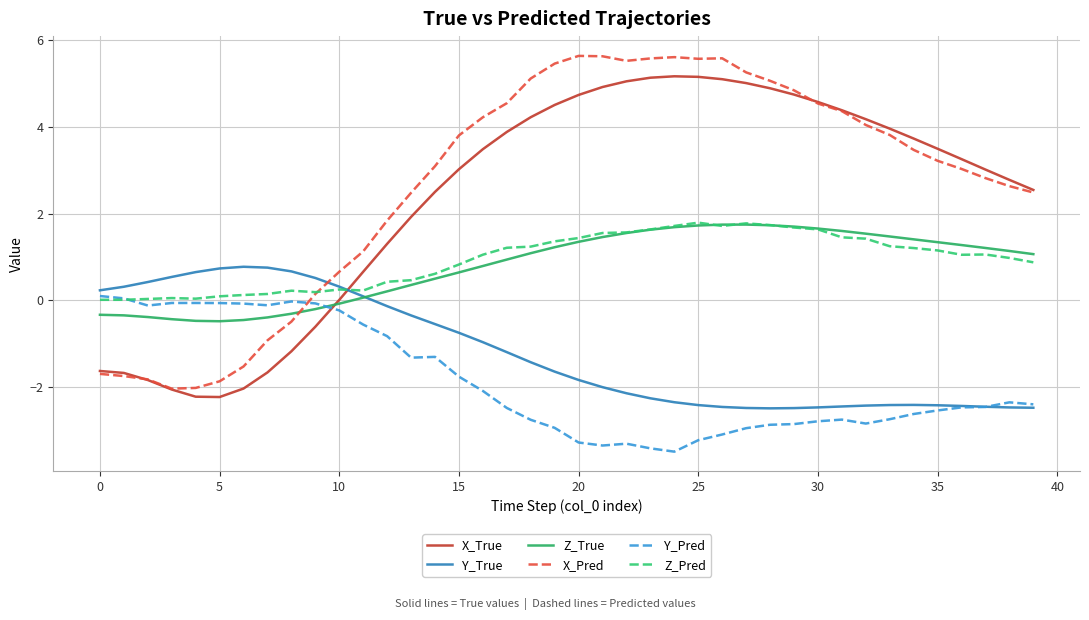

What is the greatest value displayed?

5.6